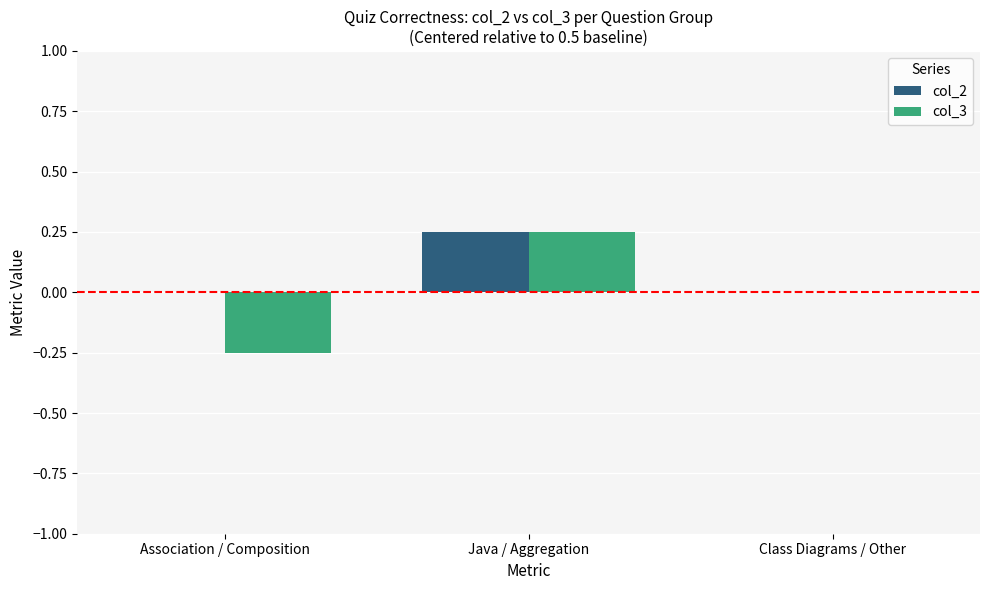

Which series has the largest total across all categories?

col_2